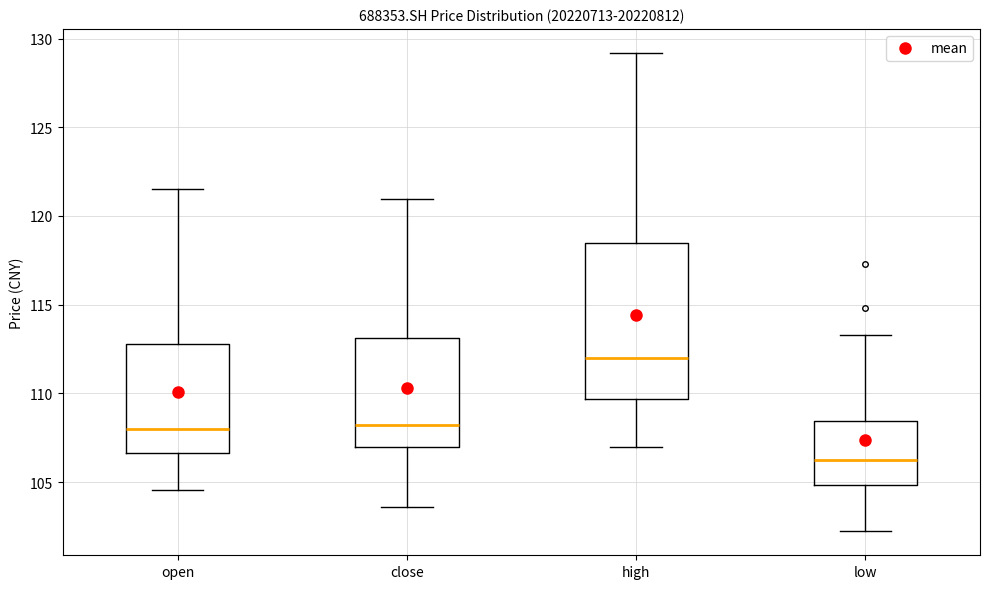

Reading left to right, transcribe this box plot: for each box, give where its median line is, the range the box spans, and where its two whiskers end, as read against the y-axis. The values are not printed on the chart, so give them approximately, as read against the axis.

open: median 108.0, box 106.5 to 113.0, whiskers 104.5 to 121.5
close: median 108.0, box 107.0 to 113.0, whiskers 103.5 to 121.0
high: median 112.0, box 109.5 to 118.5, whiskers 107.0 to 129.0
low: median 106.0, box 105.0 to 108.5, whiskers 102.0 to 113.5